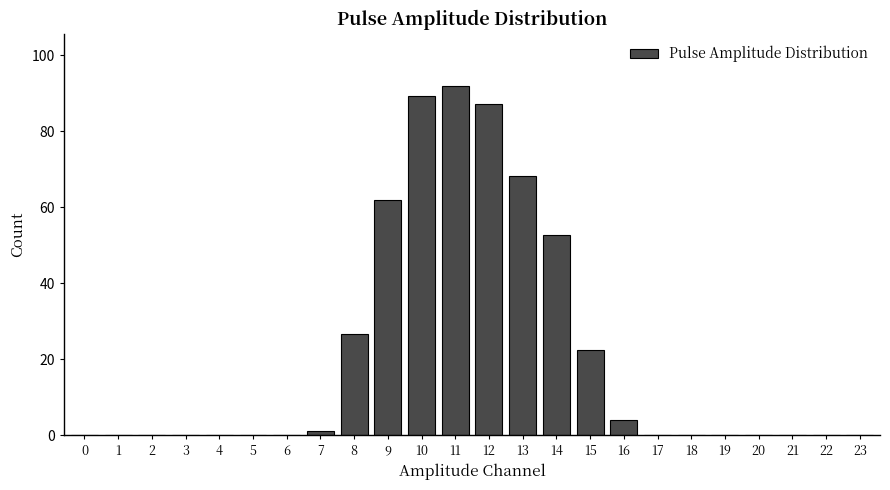

Is it true that the value at 1 is 57.7?

False